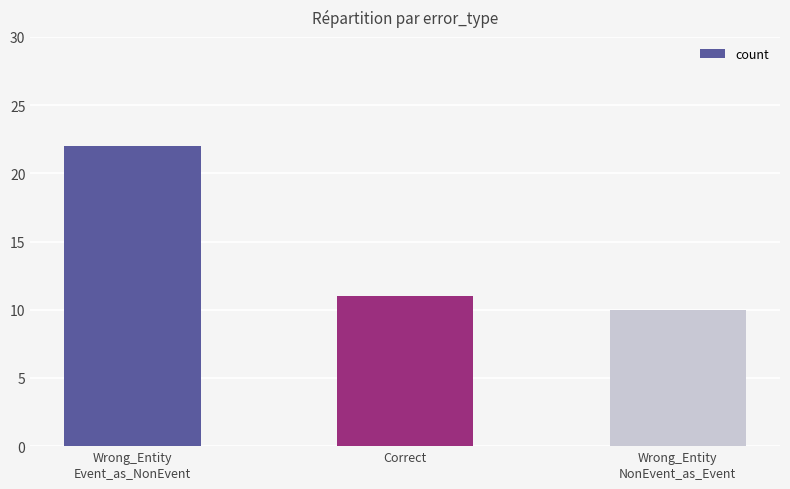

List the labels in order of value, smallest first.

Wrong_Entity
NonEvent_as_Event, Correct, Wrong_Entity
Event_as_NonEvent